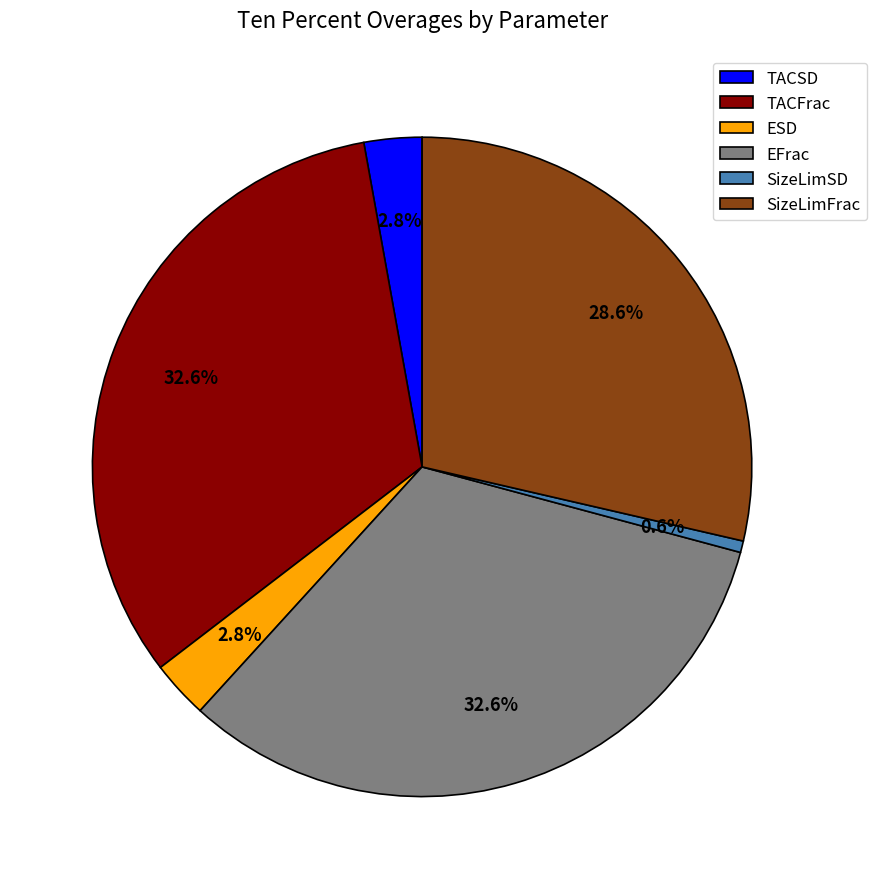

Combined, do SizeLimSD and TACFrac account for over 50%?

No